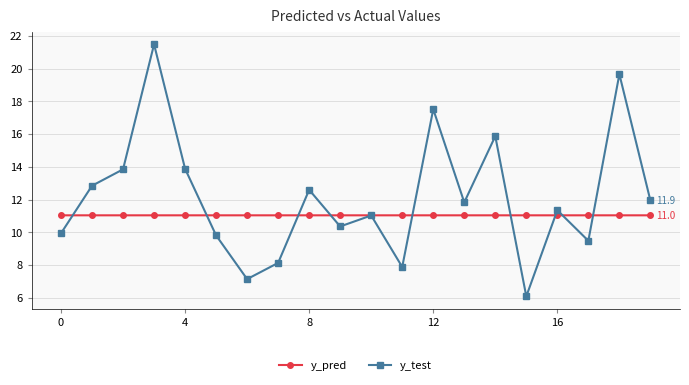

List the series in order of their overall mean, lowest first.

y_pred, y_test